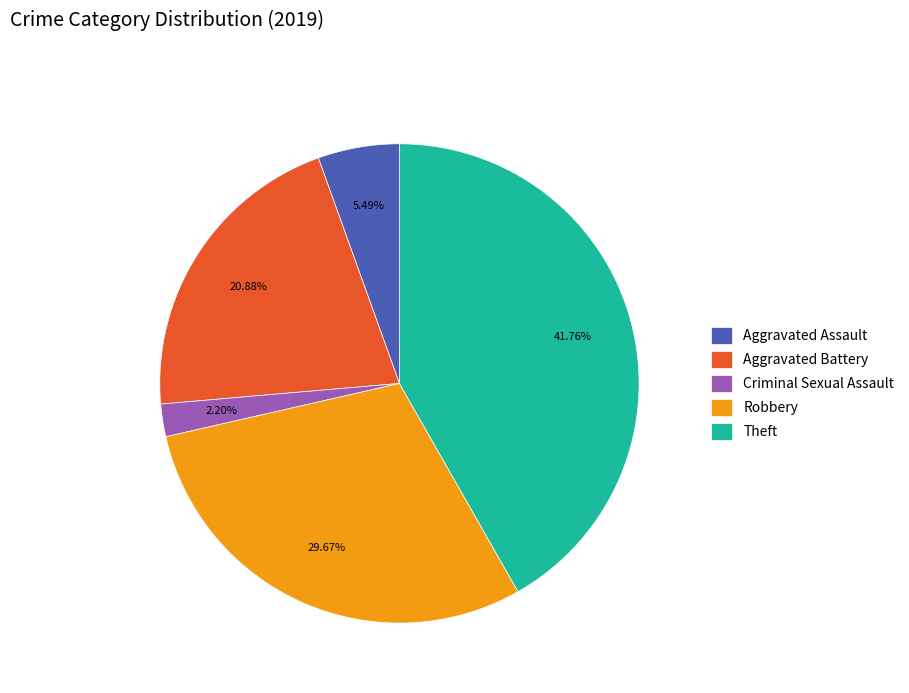

The Criminal Sexual Assault slice represents 2% of the pie. True or false?

True